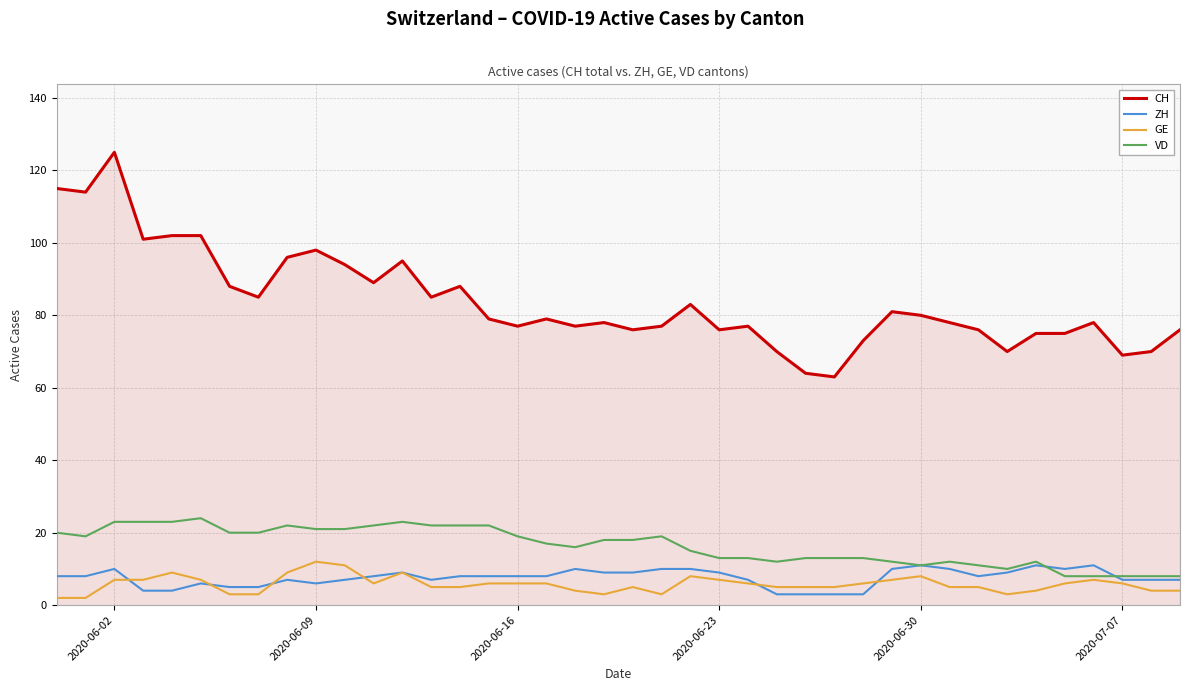

True or false: CH and ZH intersect in this chart.

False